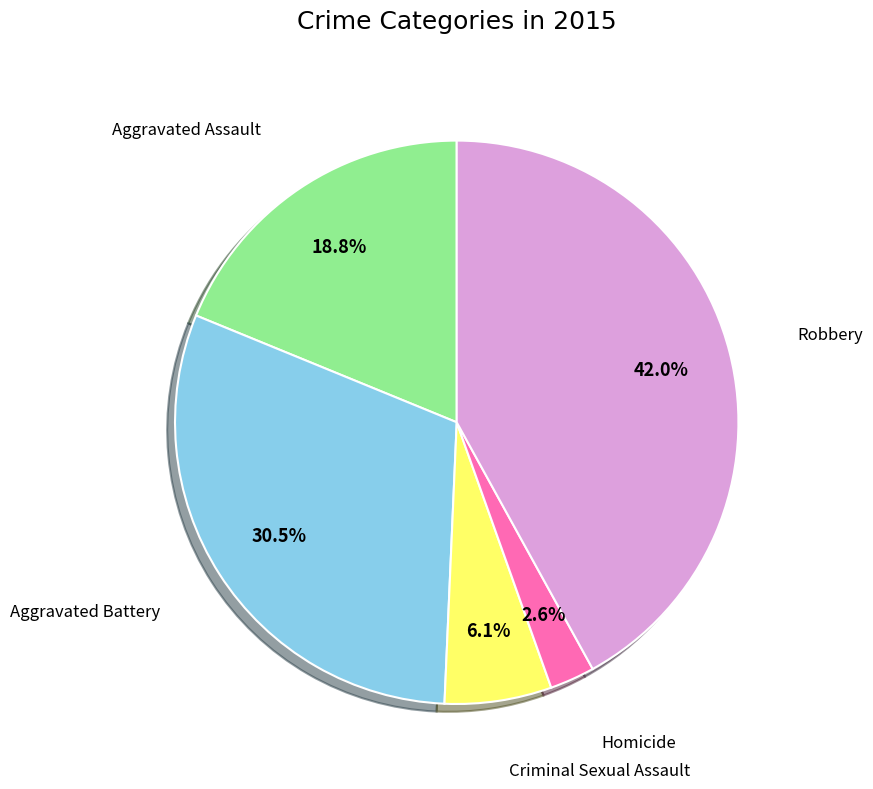

To the nearest percent, what percentage of the pie is Aggravated Assault?

19%